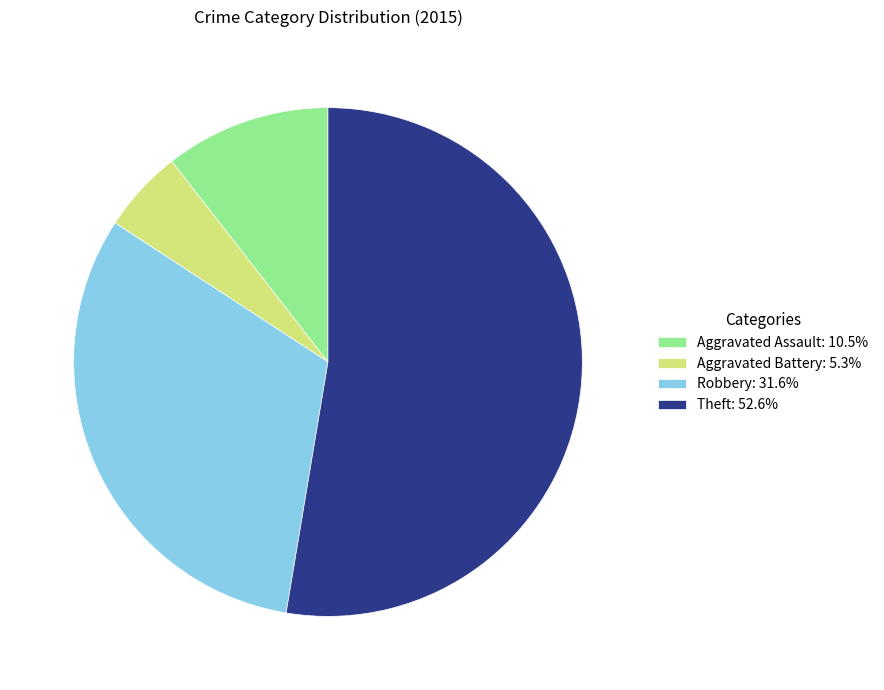

Which category has the smallest portion of the pie?

Aggravated Battery